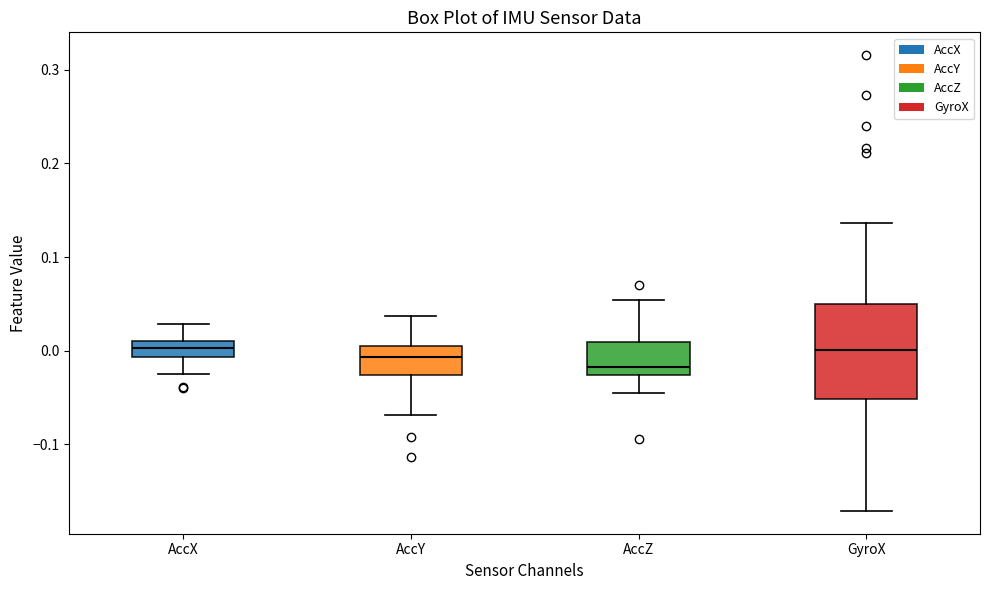

Reading left to right, transcribe this box plot: for each box, give where its median line is, the range the box spans, and where its two whiskers end, as read against the y-axis. The values are not printed on the chart, so give them approximately, as read against the axis.

AccX: median 0.00, box -0.01 to 0.01, whiskers -0.02 to 0.03
AccY: median -0.01, box -0.03 to 0.01, whiskers -0.07 to 0.04
AccZ: median -0.02, box -0.03 to 0.01, whiskers -0.05 to 0.05
GyroX: median 0.00, box -0.05 to 0.05, whiskers -0.17 to 0.14